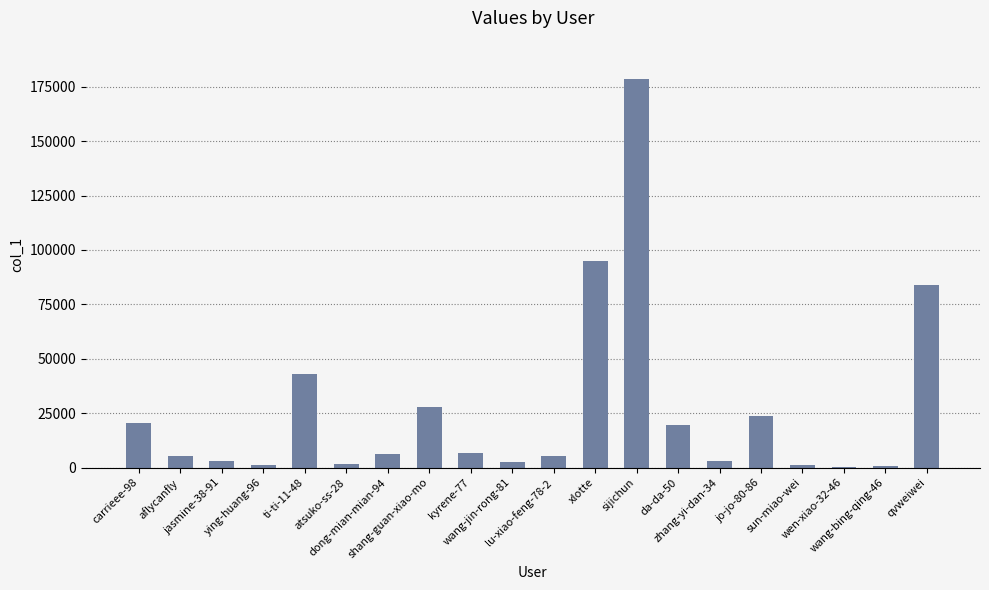

What is the sum of all values?

528550